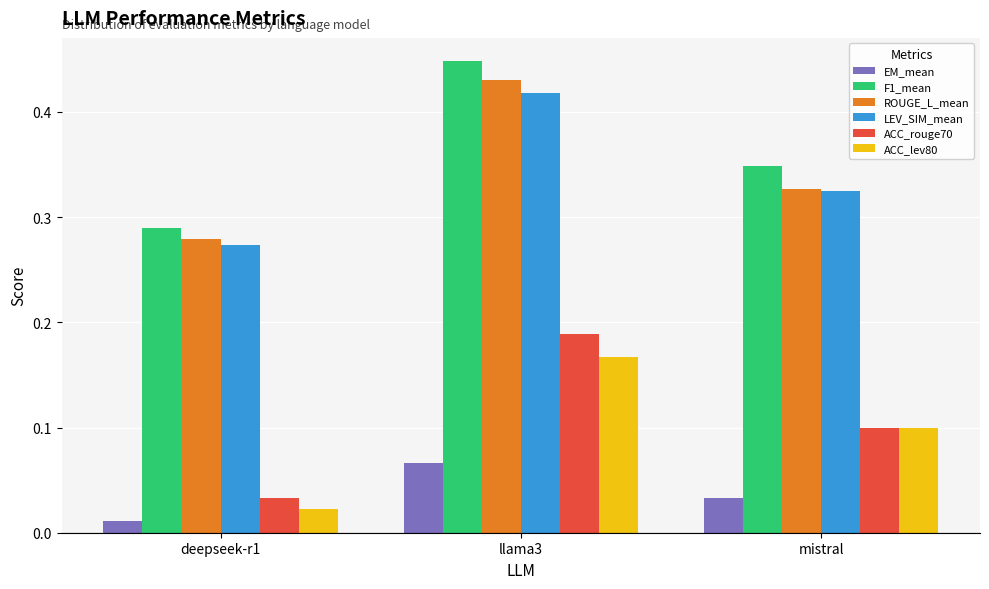

How many ACC_rouge70 values are between 0 and 1?

3